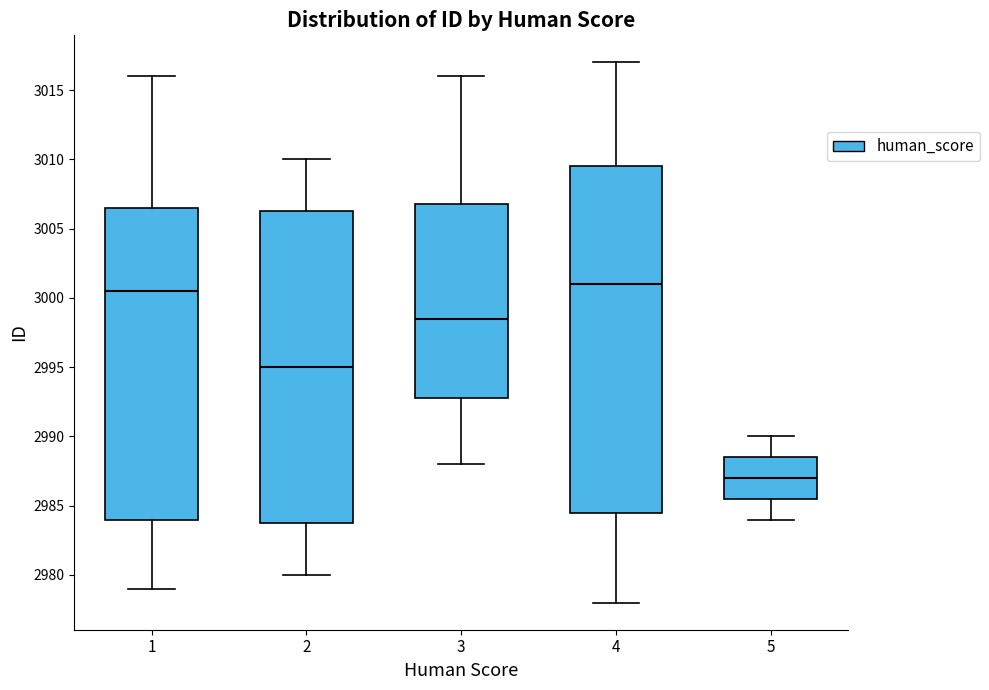

Which box has the lowest median line?

5